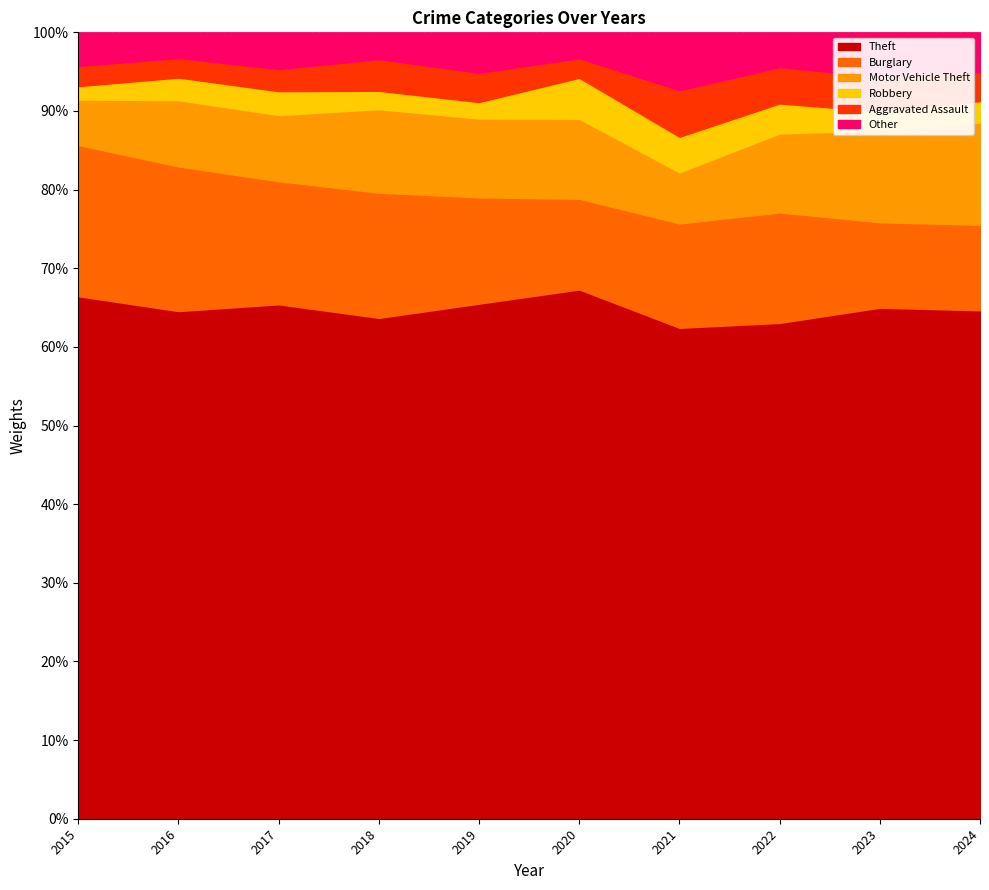

Reading left to right, list all the values displayed in this chart.

Theft: 311	337	280	300	281	245	221	314	323	333
Burglary: 90	96	67	75	58	42	47	70	54	56
Motor Vehicle Theft: 27	44	36	50	43	37	23	50	58	67
Robbery: 8	15	13	11	9	19	16	19	12	14
Aggravated Assault: 12	13	12	19	16	9	21	23	22	19
Other: 20	17	20	16	22	12	26	22	28	26